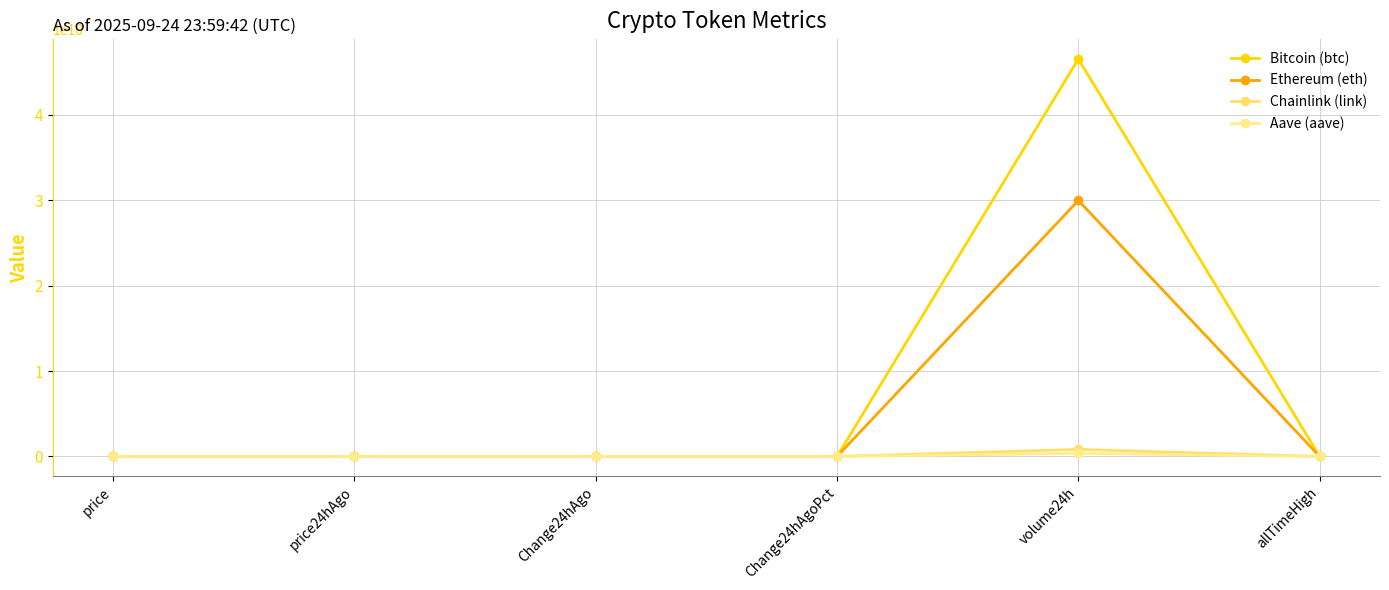

What is the total value across all series at allTimeHigh?

129788.4